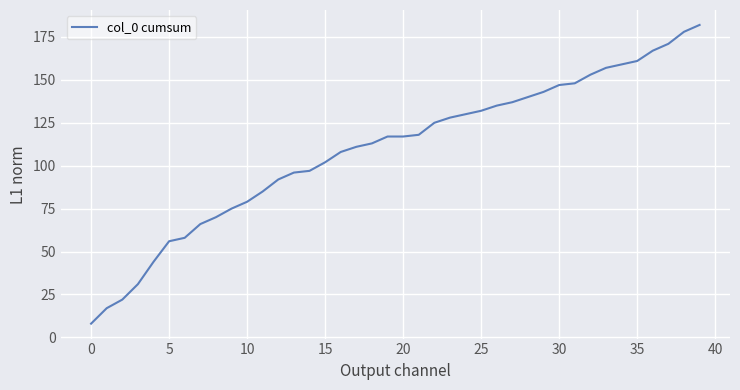

What is the difference between the second highest and minimum values?

170